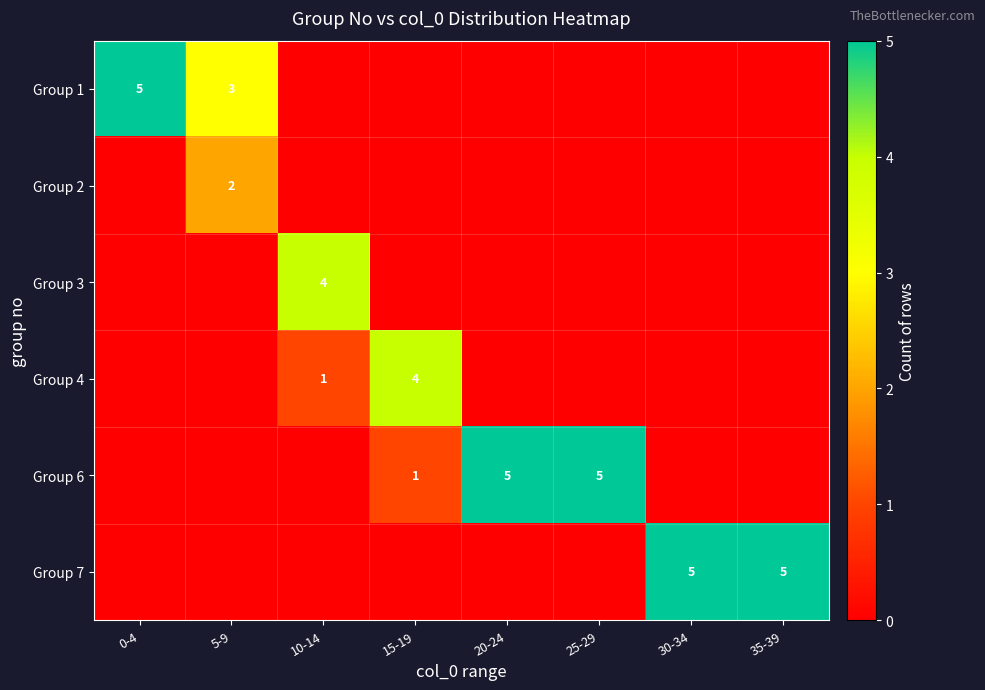

Is the value of Group 6 at 0-4 greater than the value of Group 4 at 35-39?

No